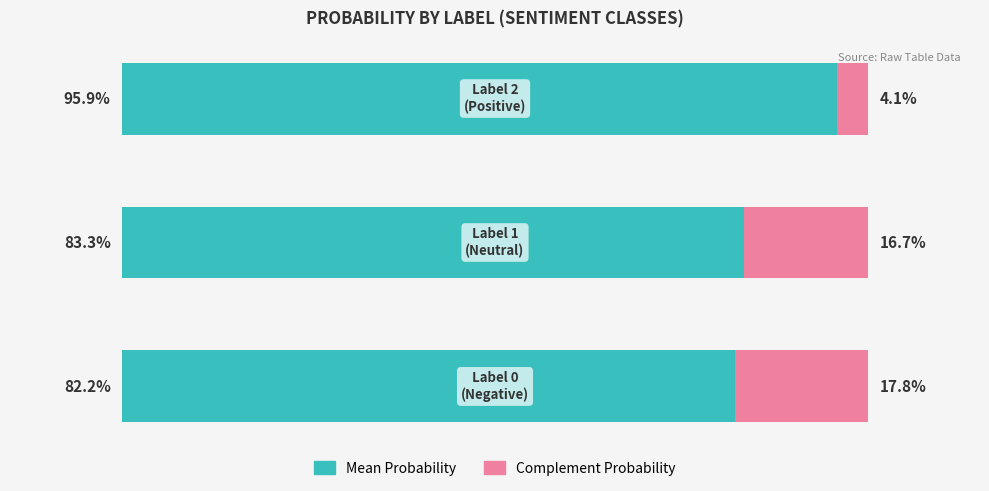

What are all the series names shown in the legend?

Mean Probability, Complement Probability